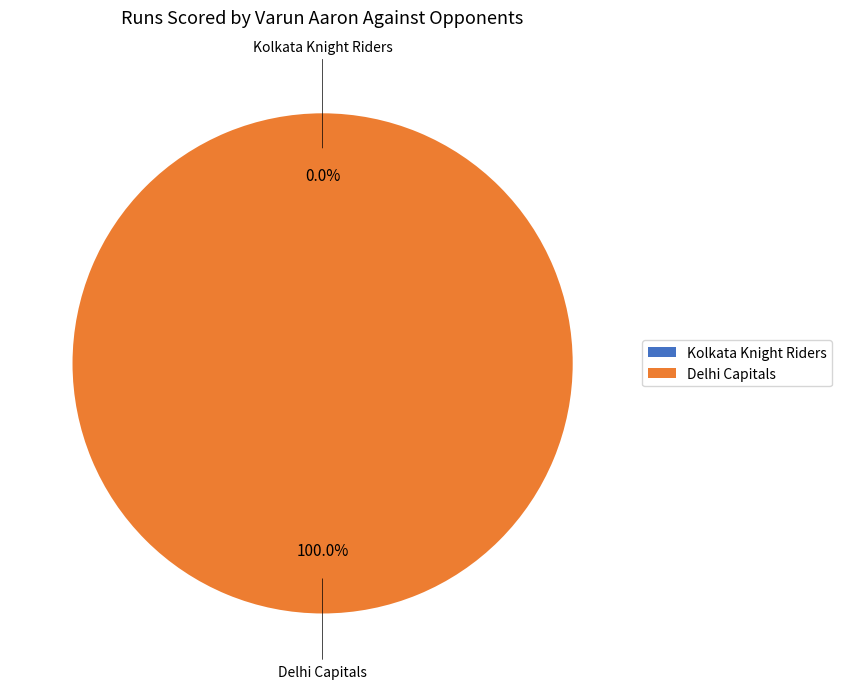

Which slice is the smallest?

Kolkata Knight Riders